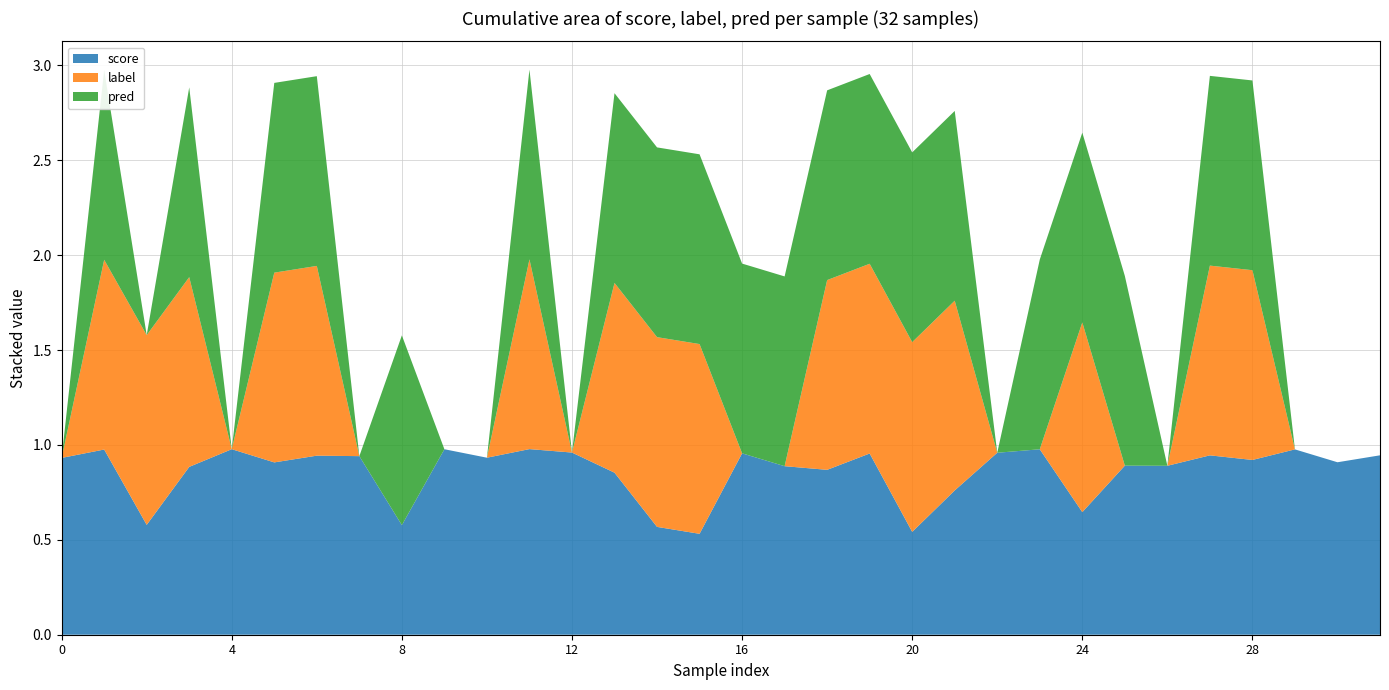

Reading right to left, transcribe all the data shown in this chart.

score: 0.9	0.9	1.0	0.9	0.9	0.9	0.9	0.6	1.0	1.0	0.8	0.5	1.0	0.9	0.9	1.0	0.5	0.6	0.9	1.0	1.0	0.9	1.0	0.6	0.9	0.9	0.9	1.0	0.9	0.6	1.0	0.9
label: 0.0	0.0	0.0	1.0	1.0	0.0	0.0	1.0	0.0	0.0	1.0	1.0	1.0	1.0	0.0	0.0	1.0	1.0	1.0	0.0	1.0	0.0	0.0	0.0	0.0	1.0	1.0	0.0	1.0	1.0	1.0	0.0
pred: 0.0	0.0	0.0	1.0	1.0	0.0	1.0	1.0	1.0	0.0	1.0	1.0	1.0	1.0	1.0	1.0	1.0	1.0	1.0	0.0	1.0	0.0	0.0	1.0	0.0	1.0	1.0	0.0	1.0	0.0	1.0	0.0